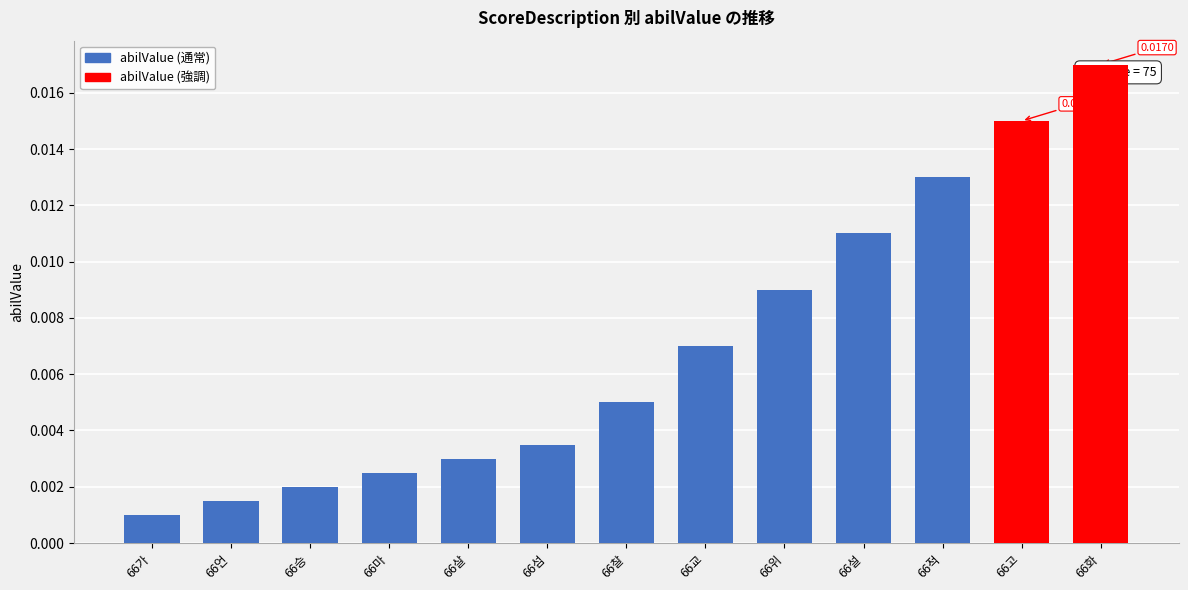

Between 66승 and 66설, which is larger?

66설